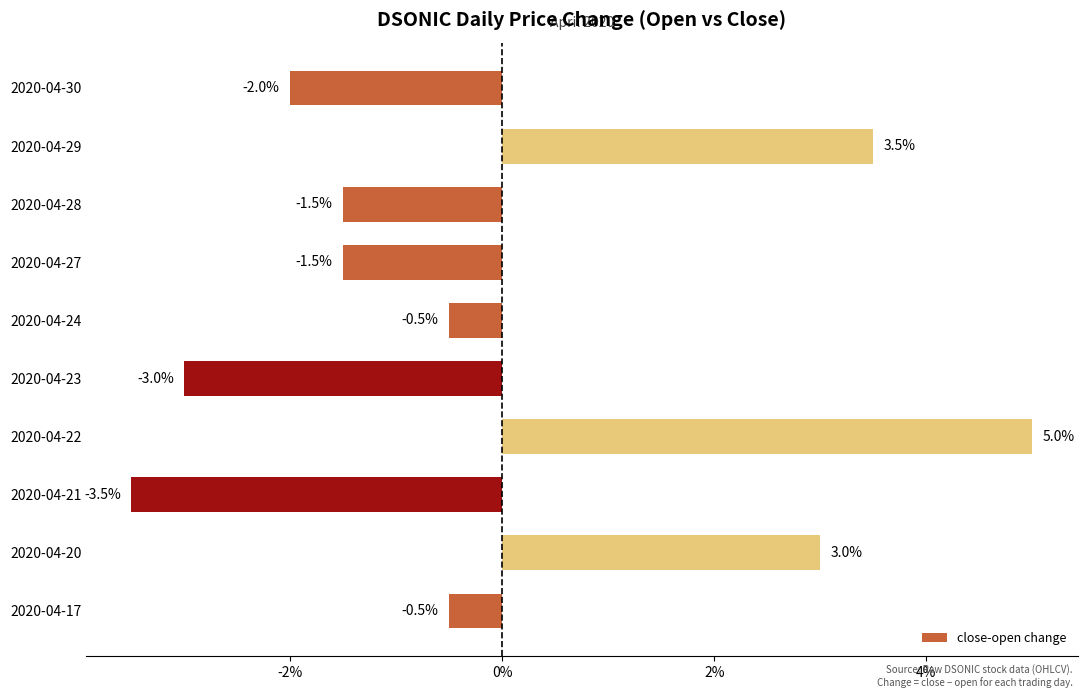

Are the bars horizontal?

Yes